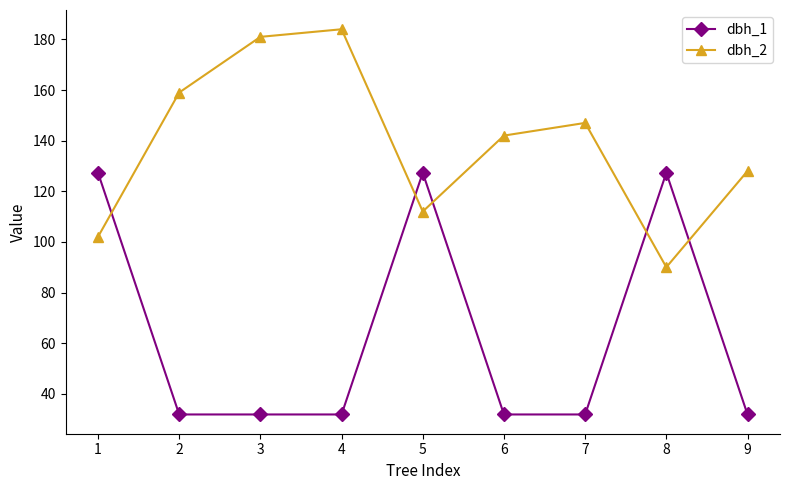

In dbh_2, how many points are lower than both neighbors (excluding endpoints)?

2